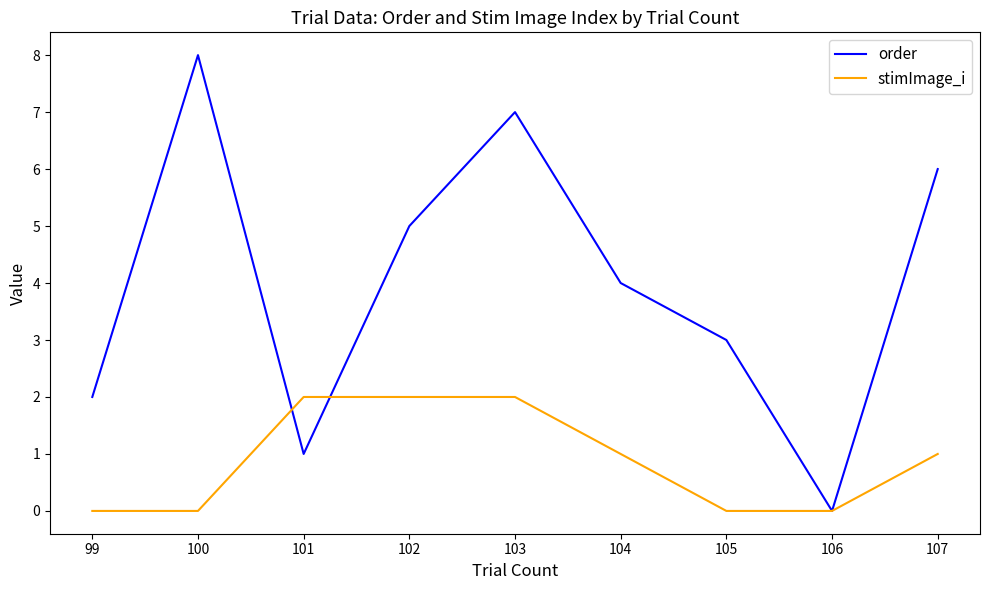

At which label does stimImage_i first exceed 1?

101